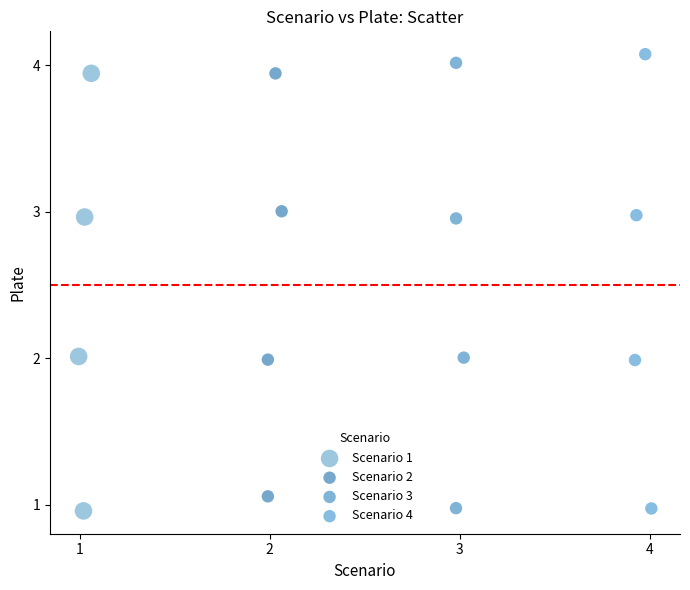

Which series has the largest Y range (max minus min)?

Scenario 4